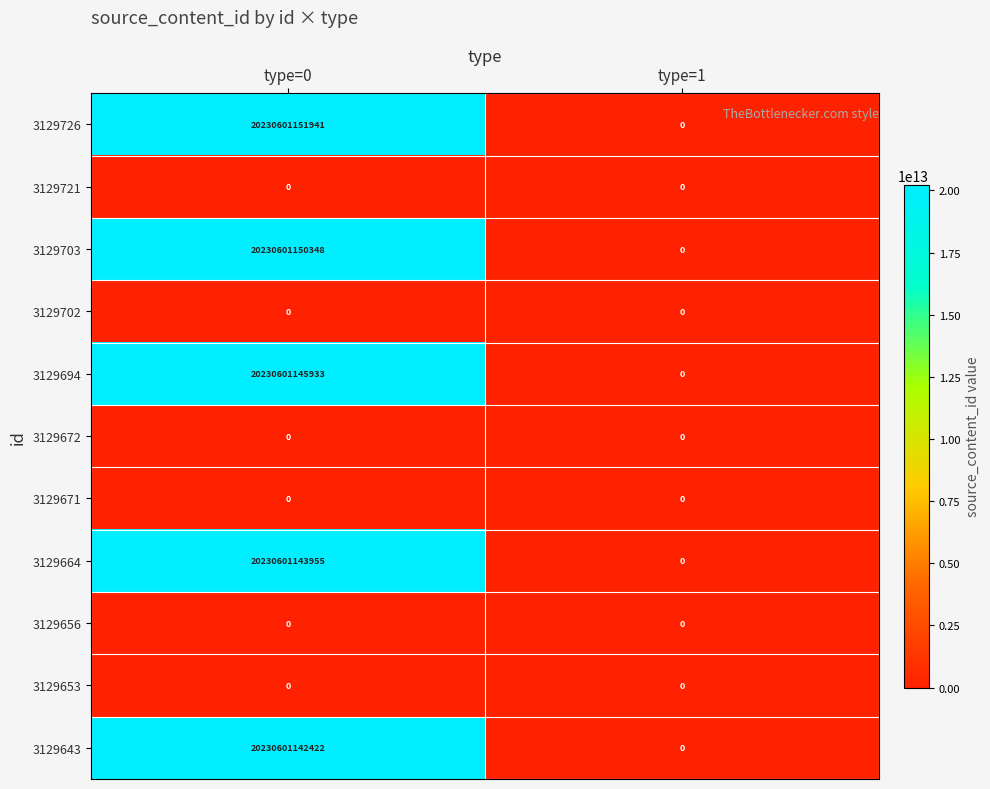

How many distinct data groups are displayed?

11